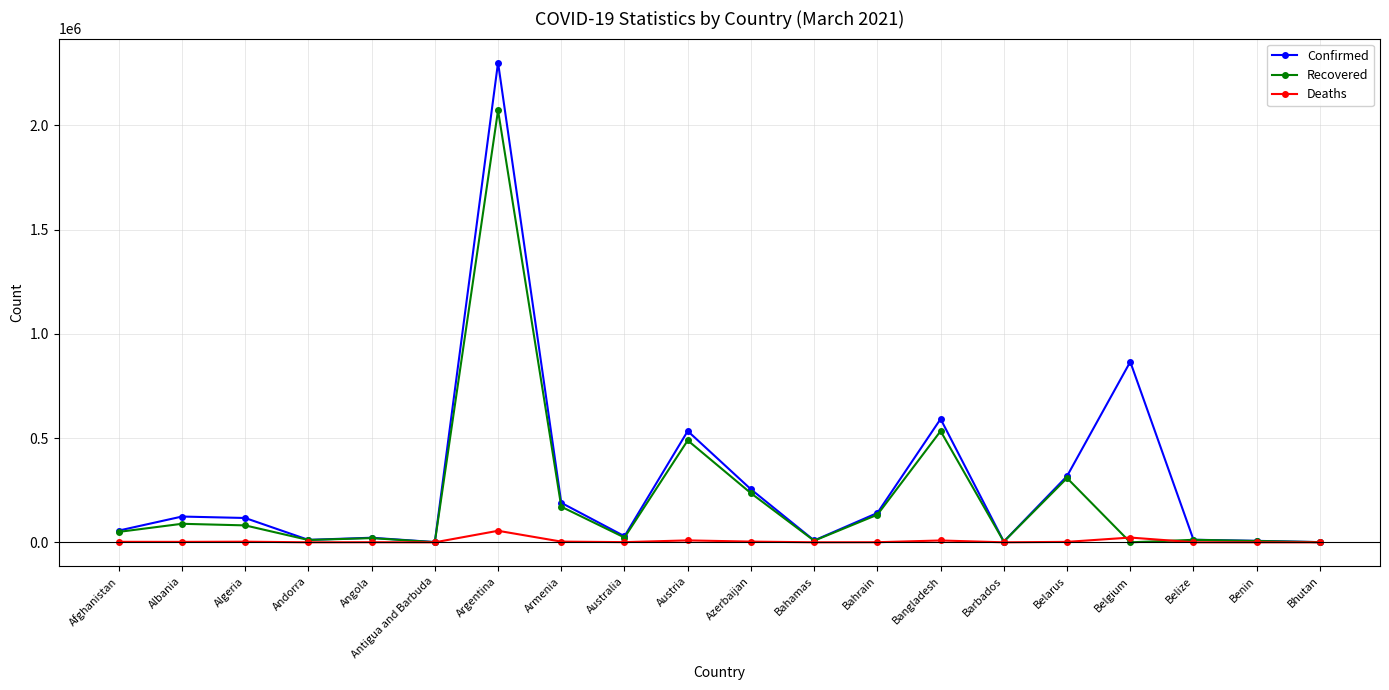

How many categories are shown in the chart?

20